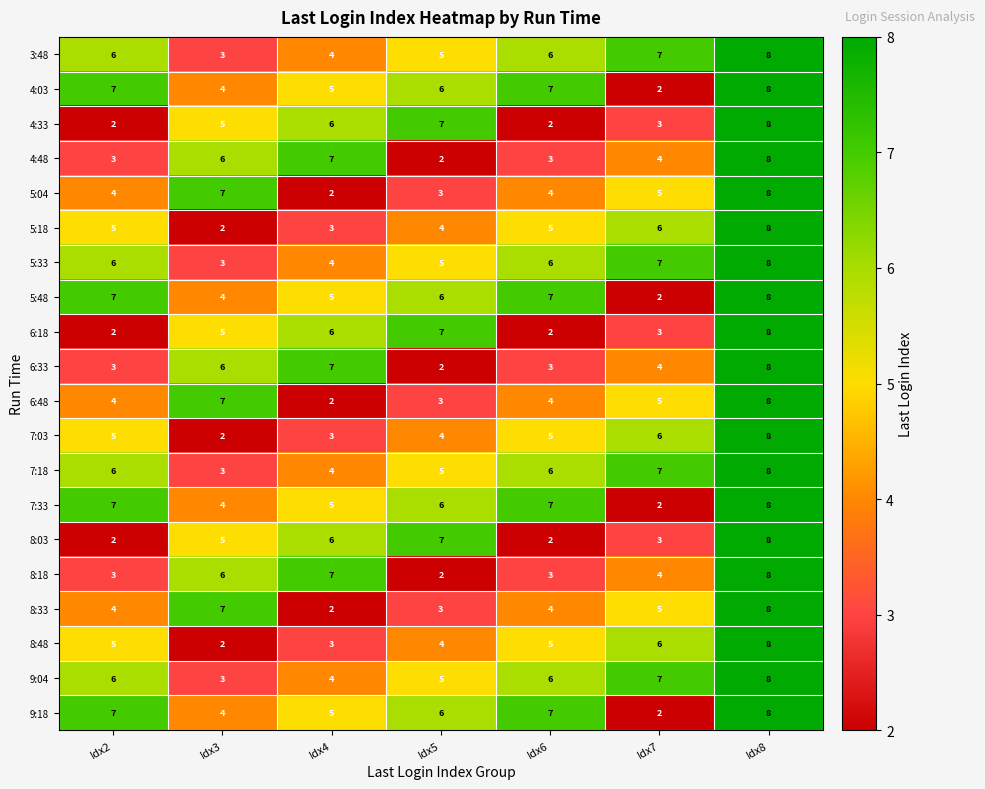

How many categories are shown in the chart?

7